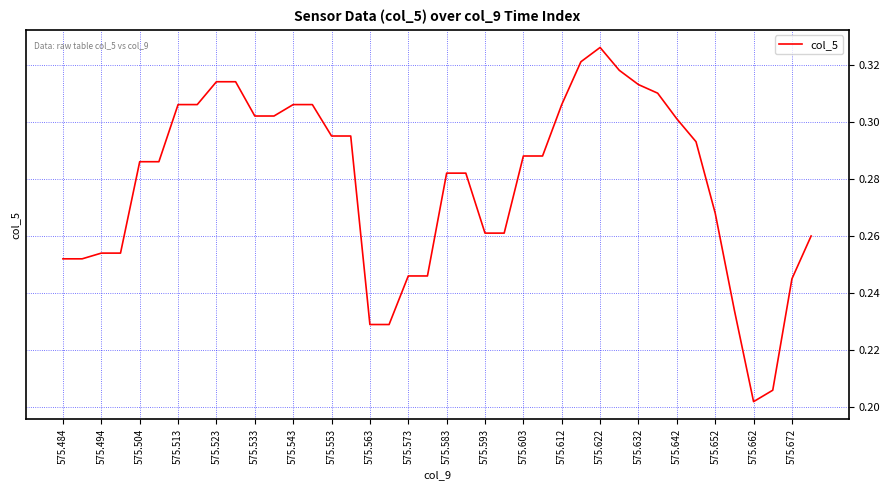

Which label corresponds to the smallest value in the chart?

575.662